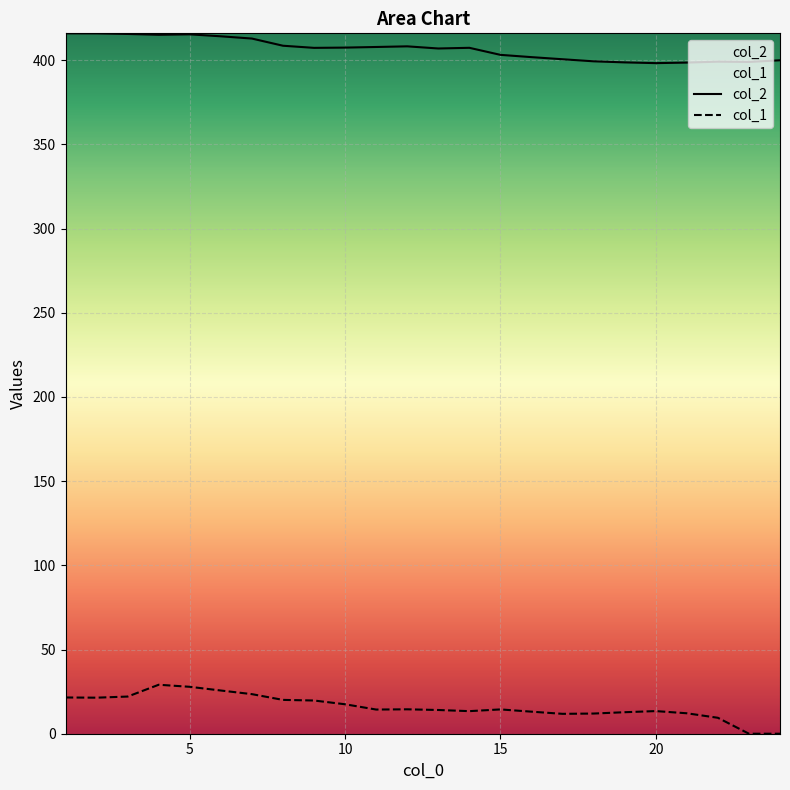

At which label does col_1 first exceed 14?

1